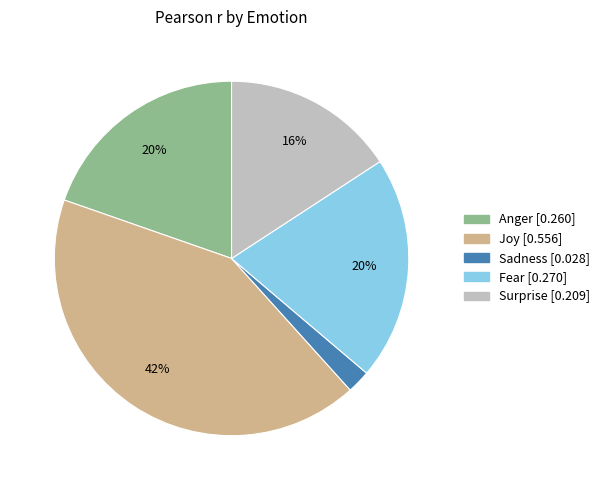

To the nearest percent, what is the difference between the Joy and Fear slice percentages?

22%